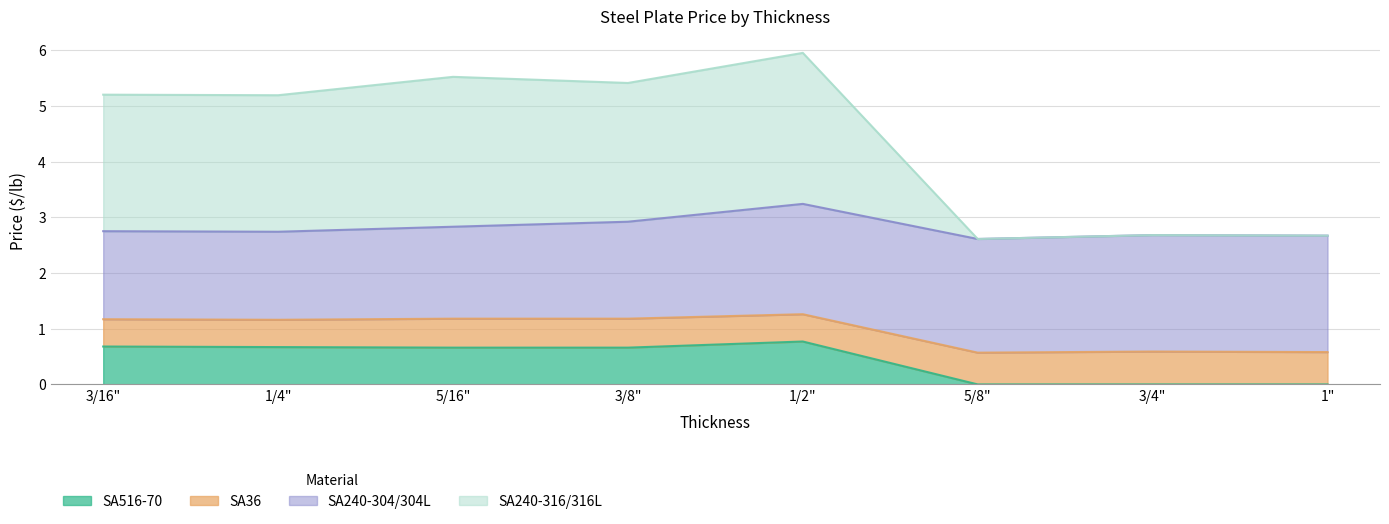

What is the average value of the SA516-70 series?

0.4